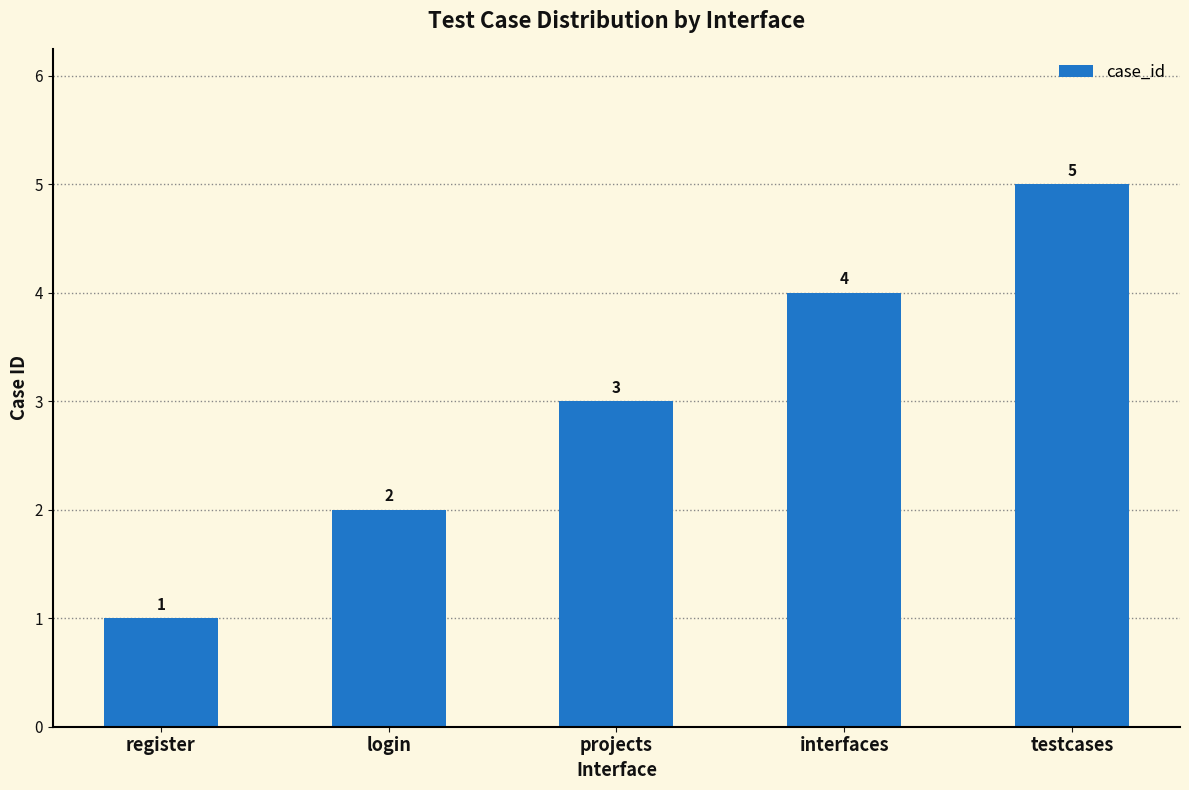

What is the label of the 1st bar from the right?

testcases